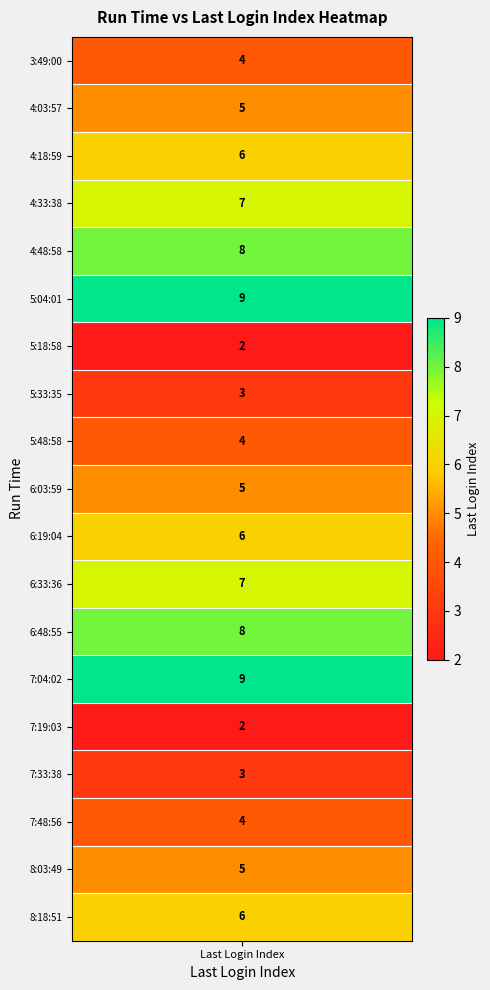

Rank the categories by value from highest to lowest.

5, 13, 4, 12, 3, 11, 2, 10, 18, 1, 9, 17, 0, 8, 16, 7, 15, 6, 14